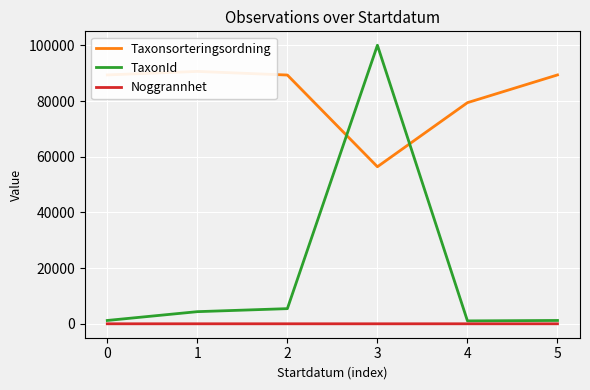

What is the sum of all Noggrannhet values?

55